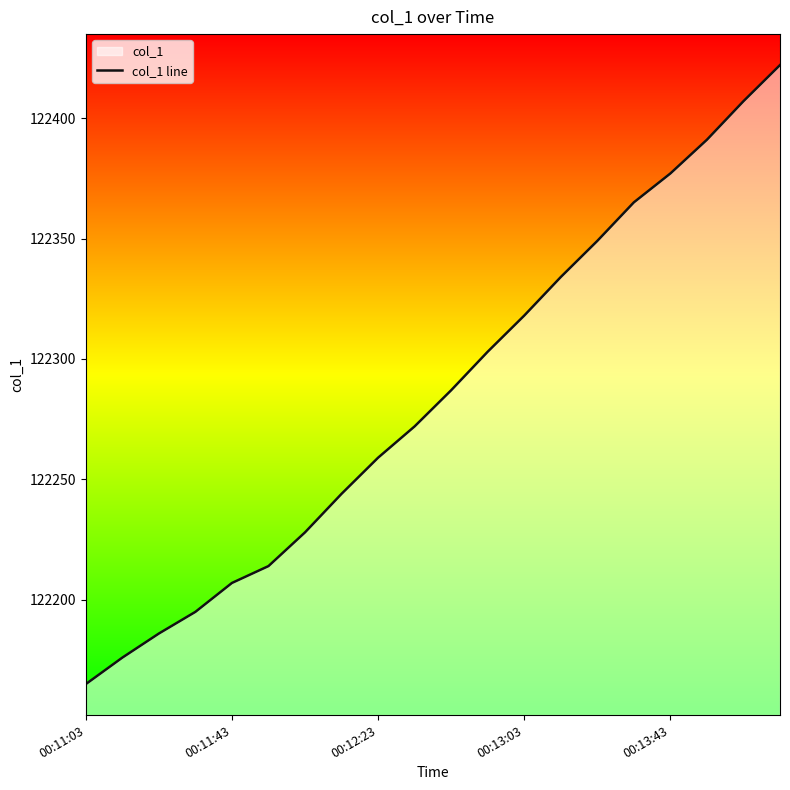

True or false: the data shows 122377 at 00:13:43.

True